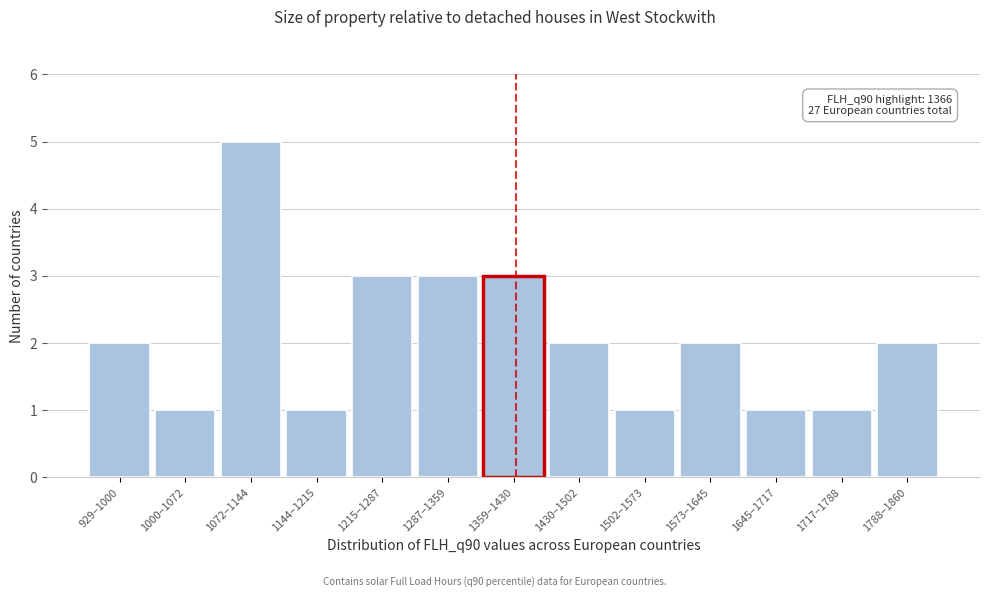

Reading right to left, list all the values displayed in this chart.

2	1	1	2	1	2	3	3	3	1	5	1	2